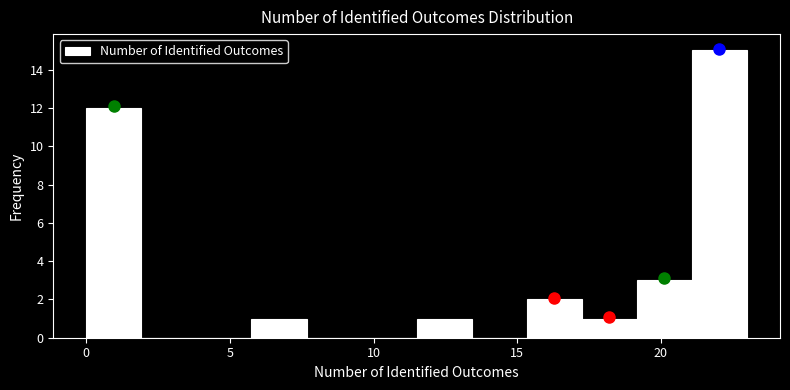

Around what value on the x-axis is the tallest bar? Give the approximate position of its centre, as read against the axis.

22.0